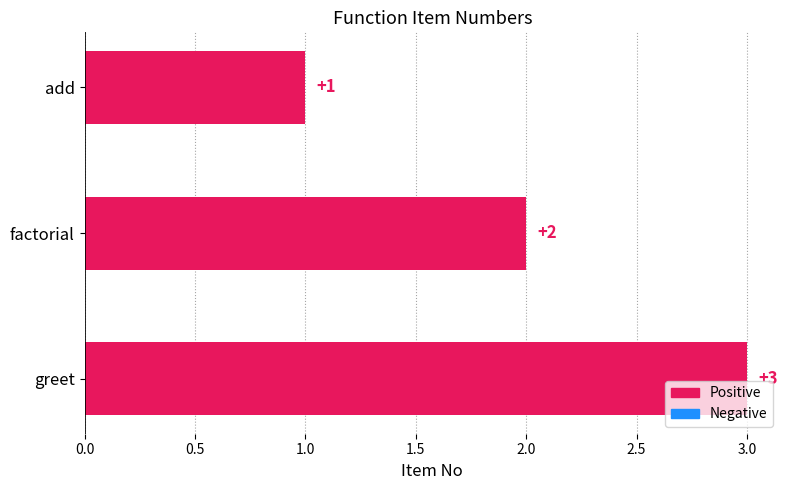

What is the label of the 1st bar from the top?

add